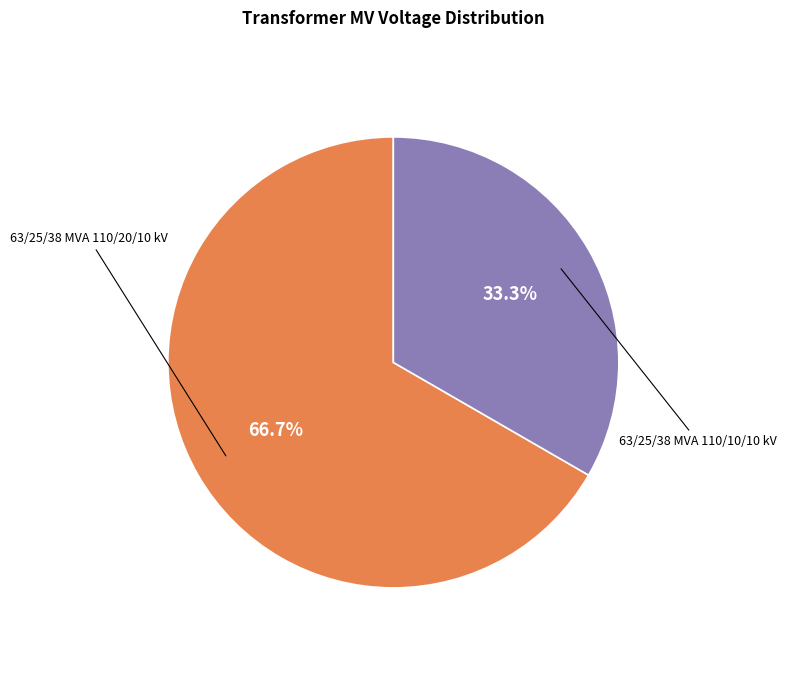

Which slice is the smallest?

63/25/38 MVA 110/10/10 kV